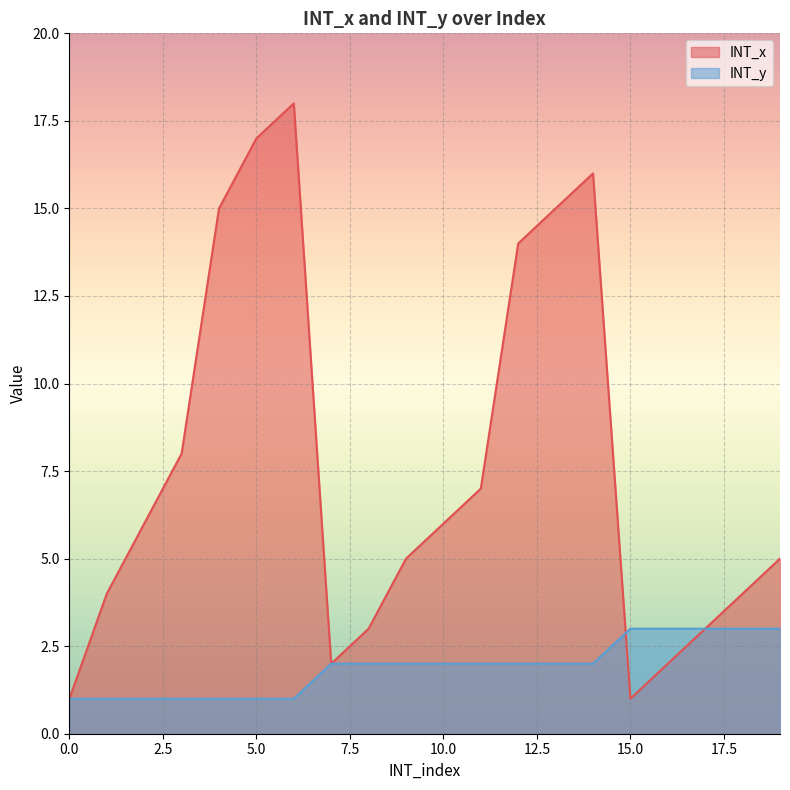

What are all the series names shown in the legend?

INT_x, INT_y